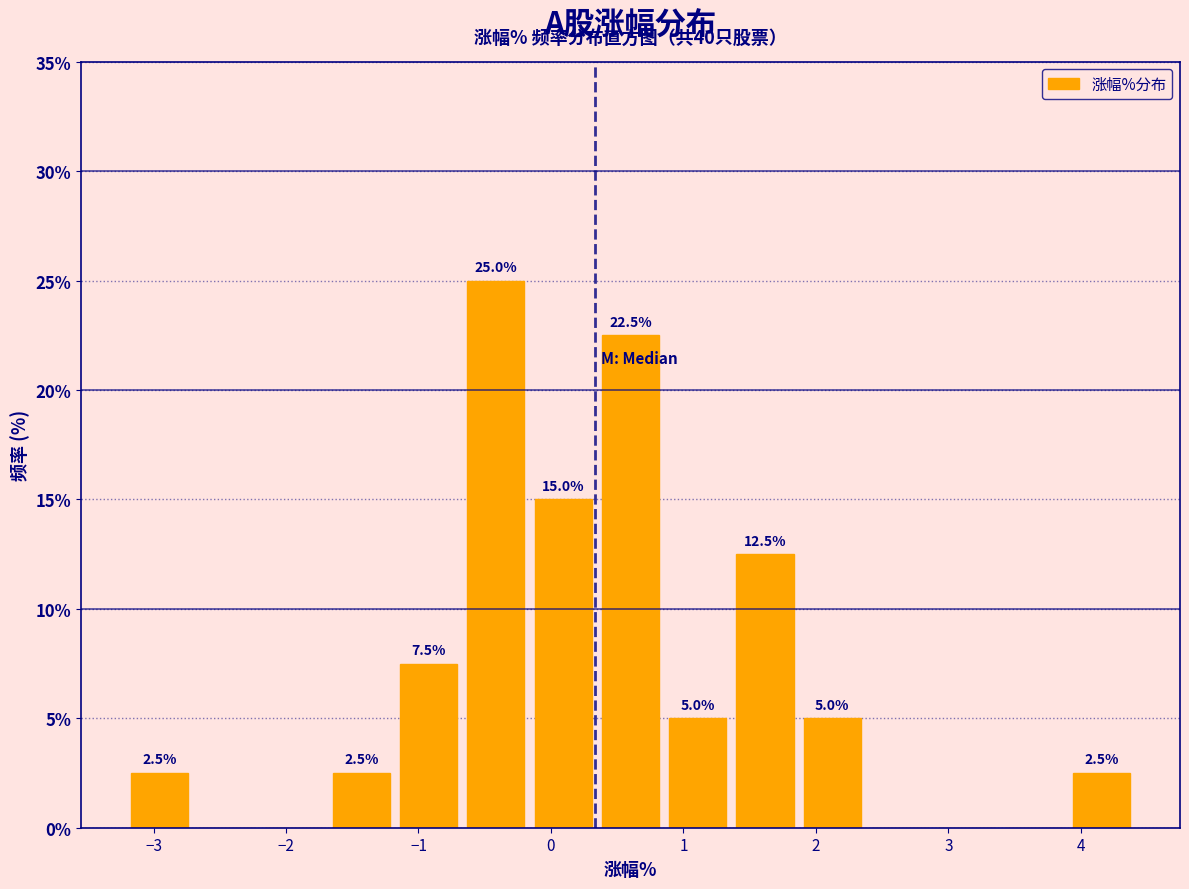

Which range on the x-axis has the tallest bar?

-0.7 to -0.2